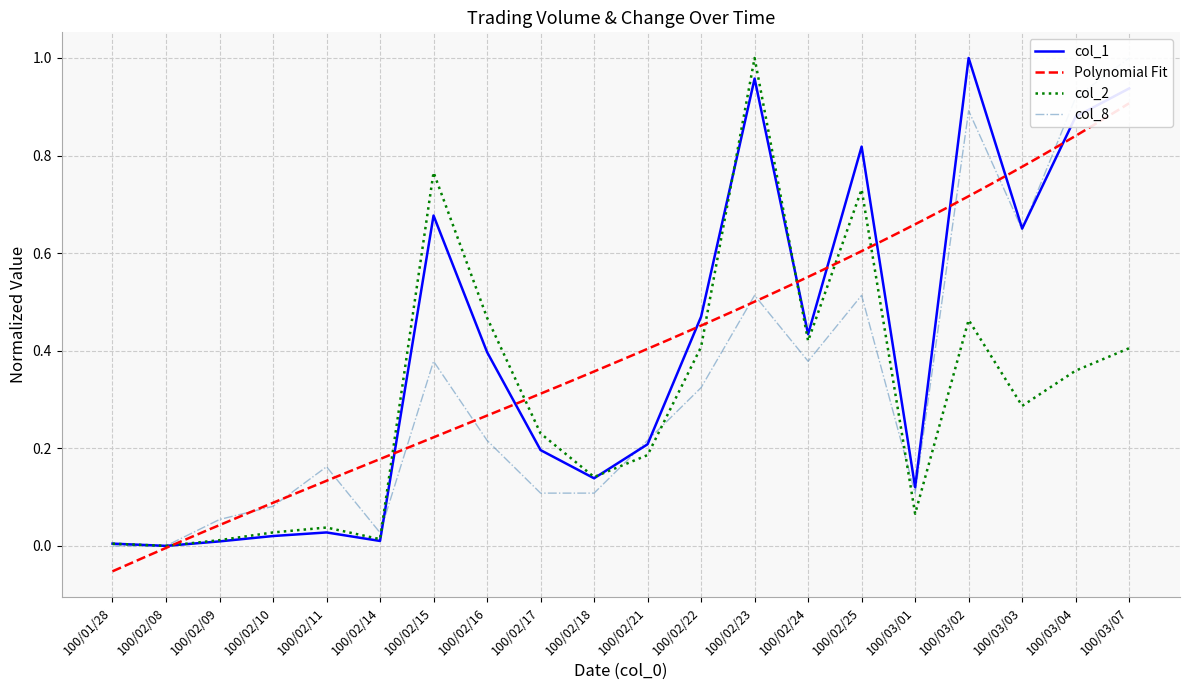

What is the sum of the col_1 values at 100/03/01 and 100/02/16?

0.5